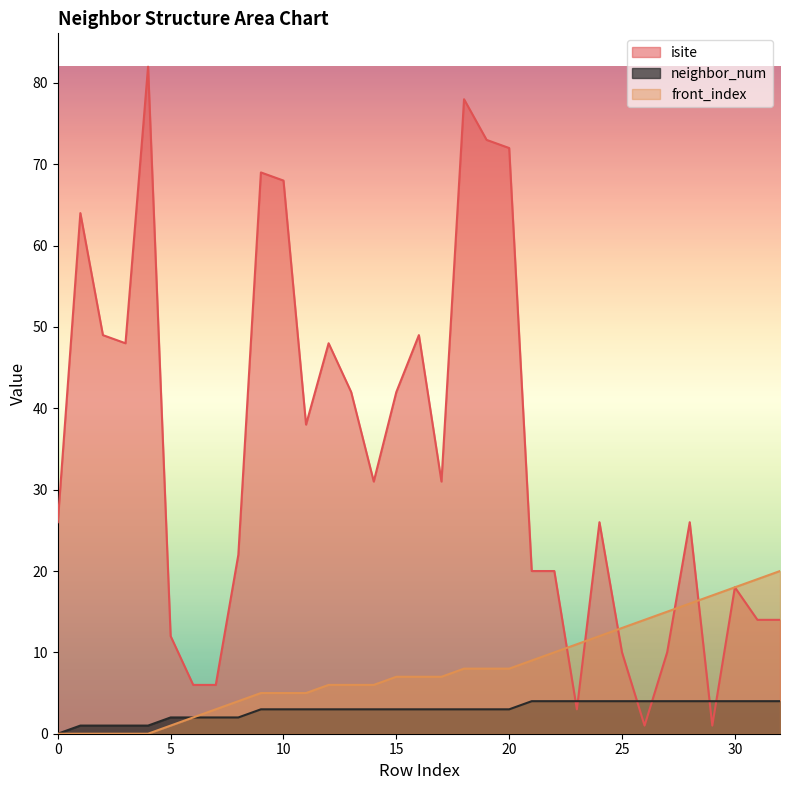

What is the value of the isite point at the 32nd from the left?

14